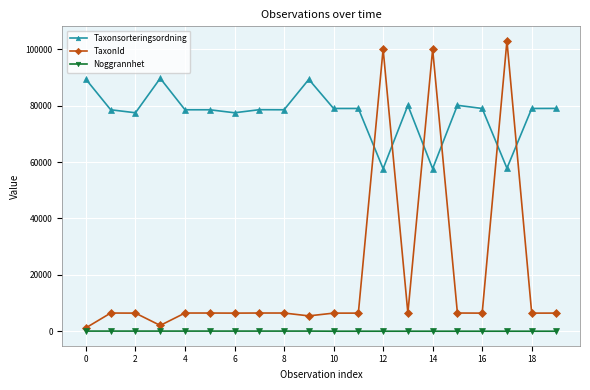

Count the number of data series in this chart.

3